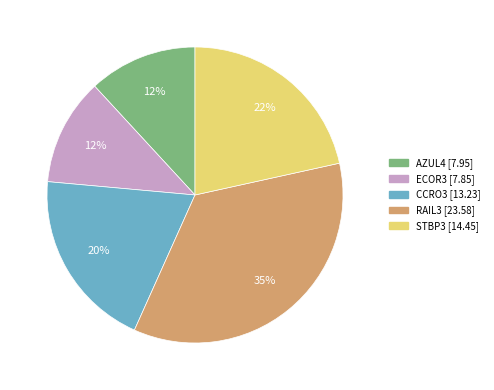

To the nearest percent, what is the average slice percentage?

20%